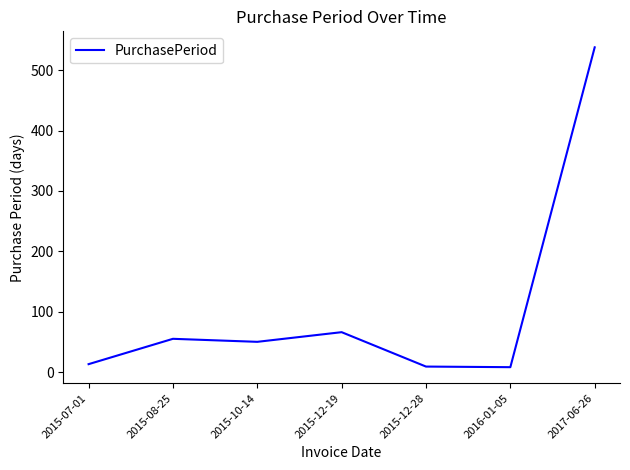

Which category has the highest value across all series?

2017-06-26